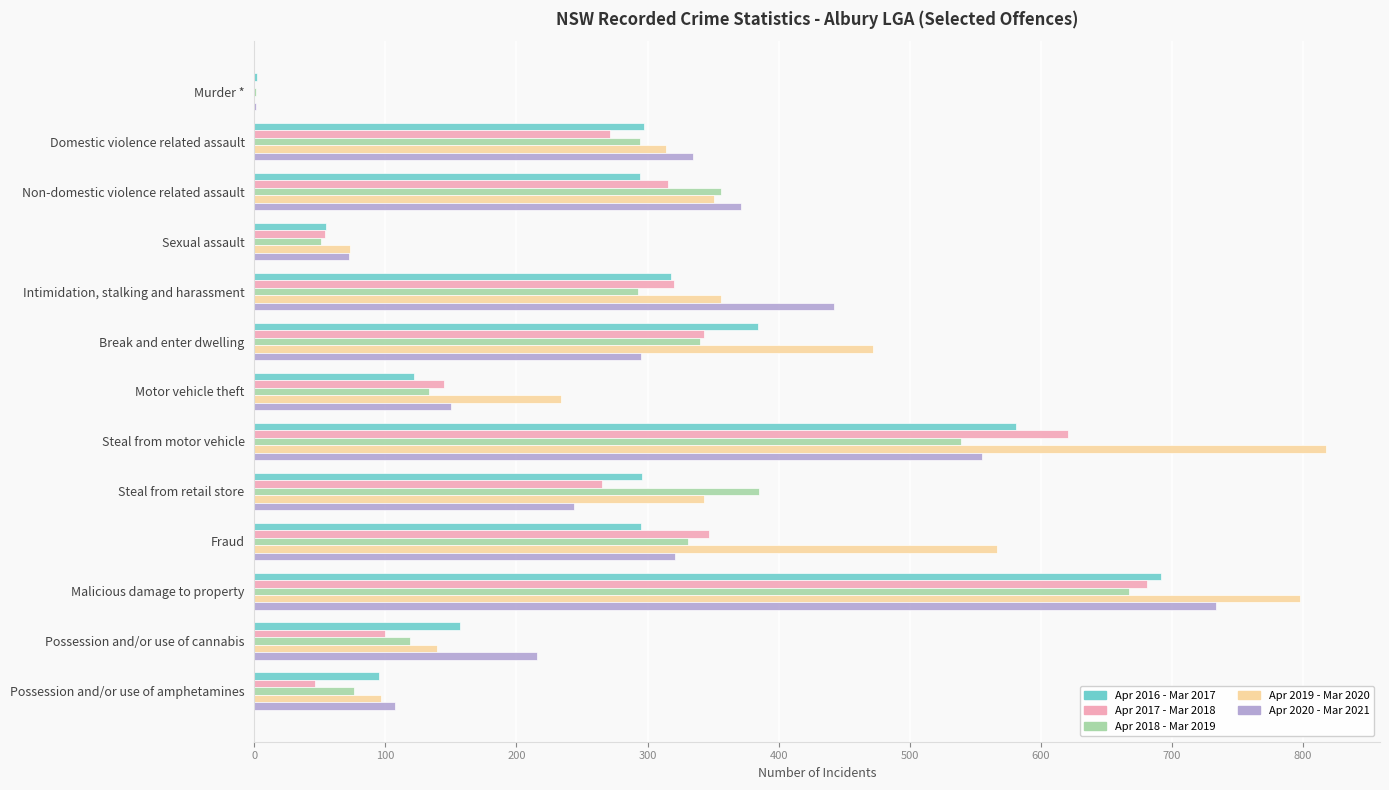

What is the sum of the Apr 2020 - Mar 2021 values at Non-domestic violence related assault and Domestic violence related assault?

706